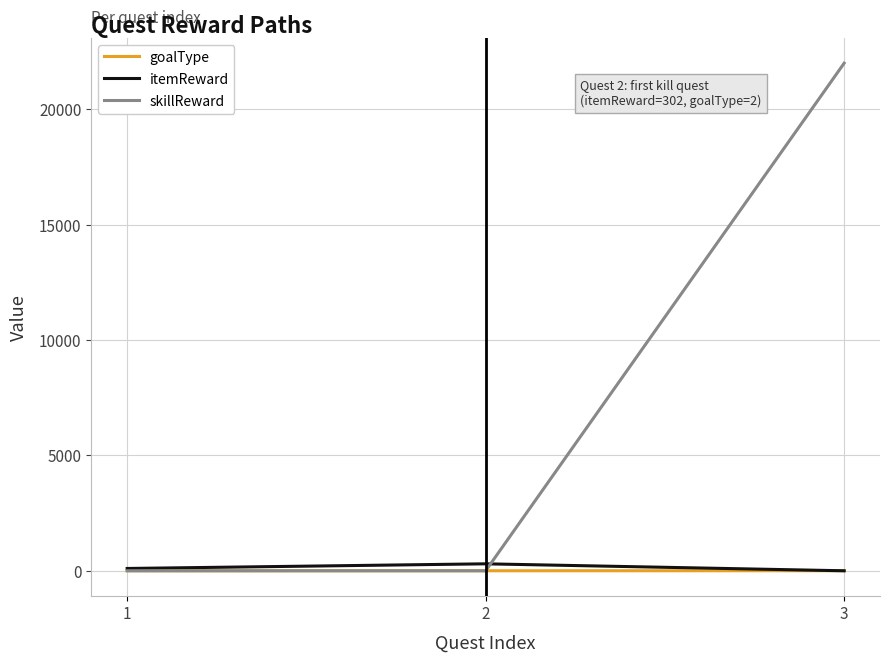

At which category is the sum across all series the highest?

3